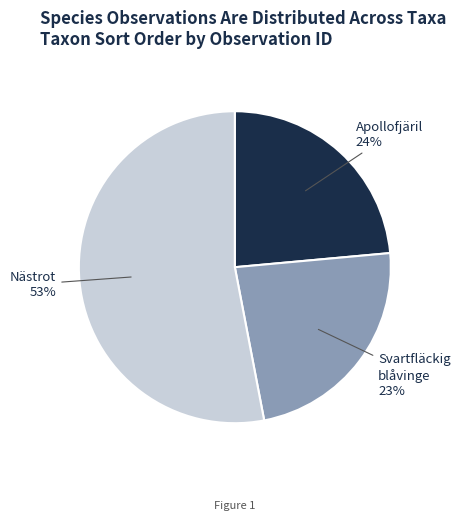

What is the majority slice?

Nästrot 53%